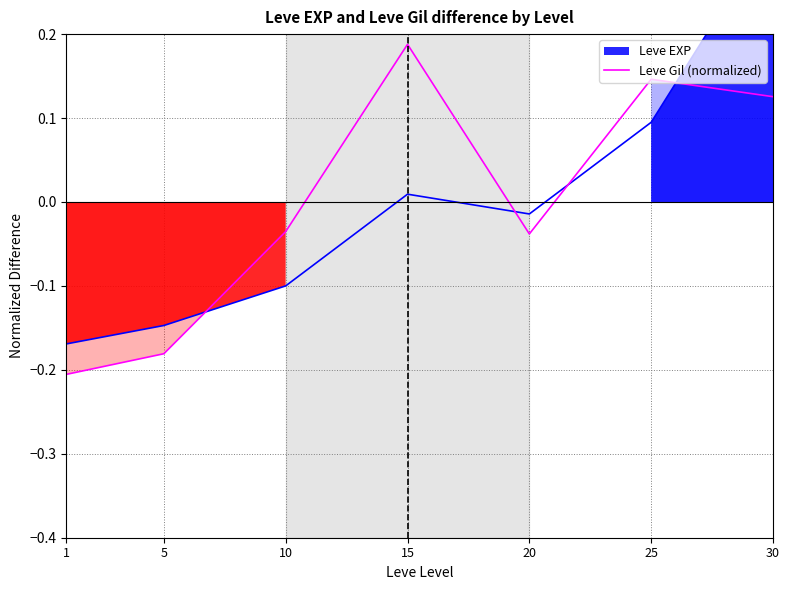

The chart shows a value of -0.0 at 10. True or false?

True